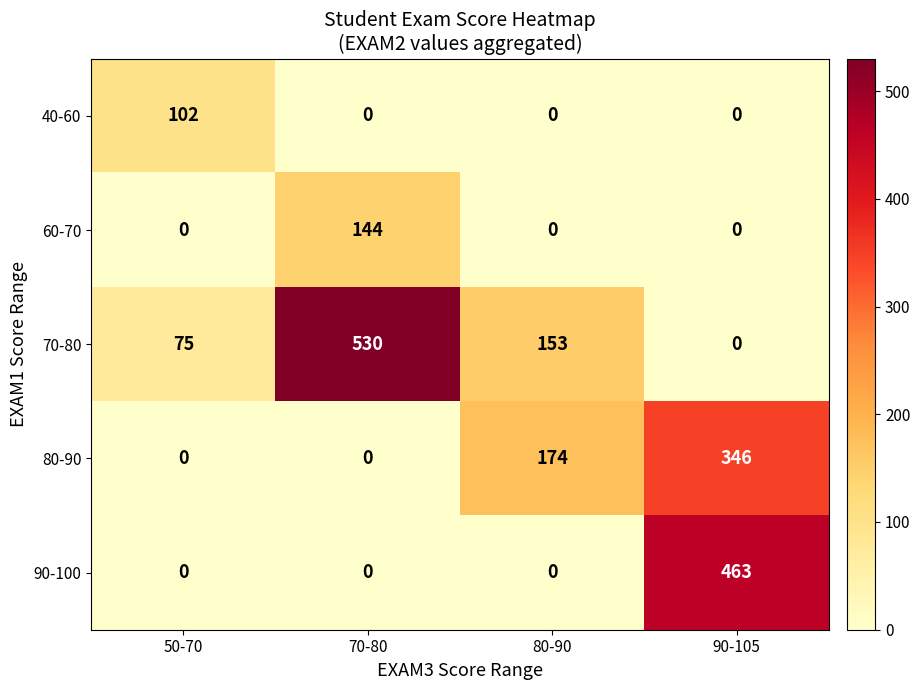

Rank the series by their maximum value, from highest to lowest.

70-80, 90-100, 80-90, 60-70, 40-60